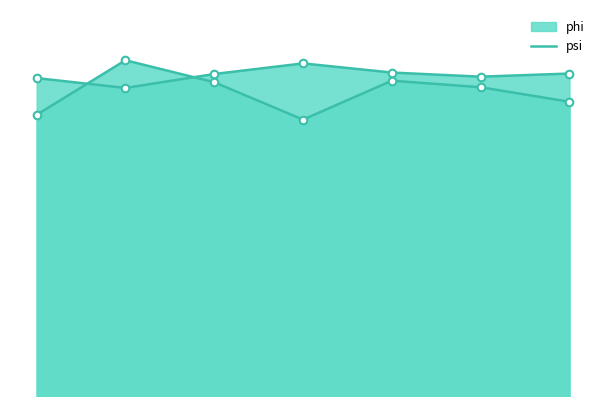

What are all the series names shown in the legend?

phi, psi